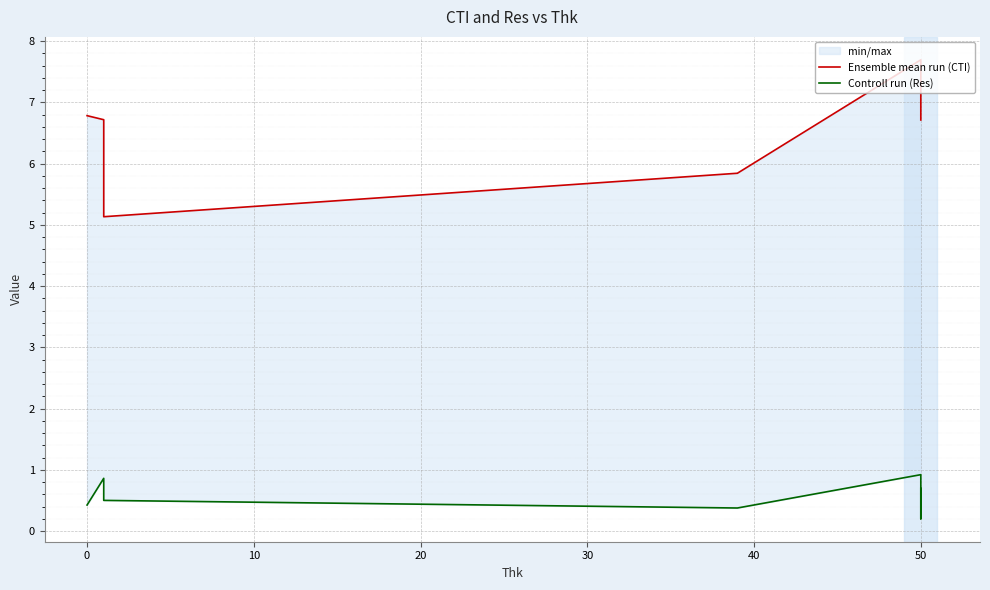

Rank the series by their maximum value, from lowest to highest.

Controll run (Res), Ensemble mean run (CTI)